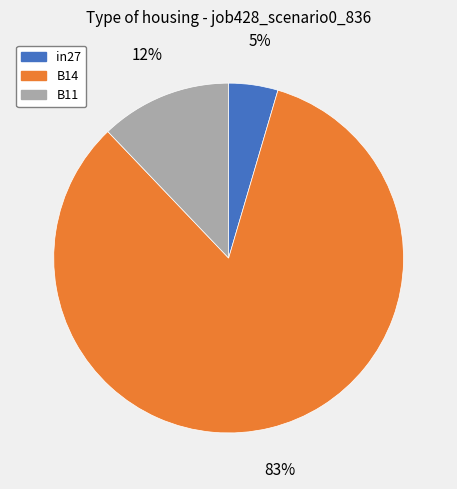

To the nearest percent, what portion does B14 represent?

83%